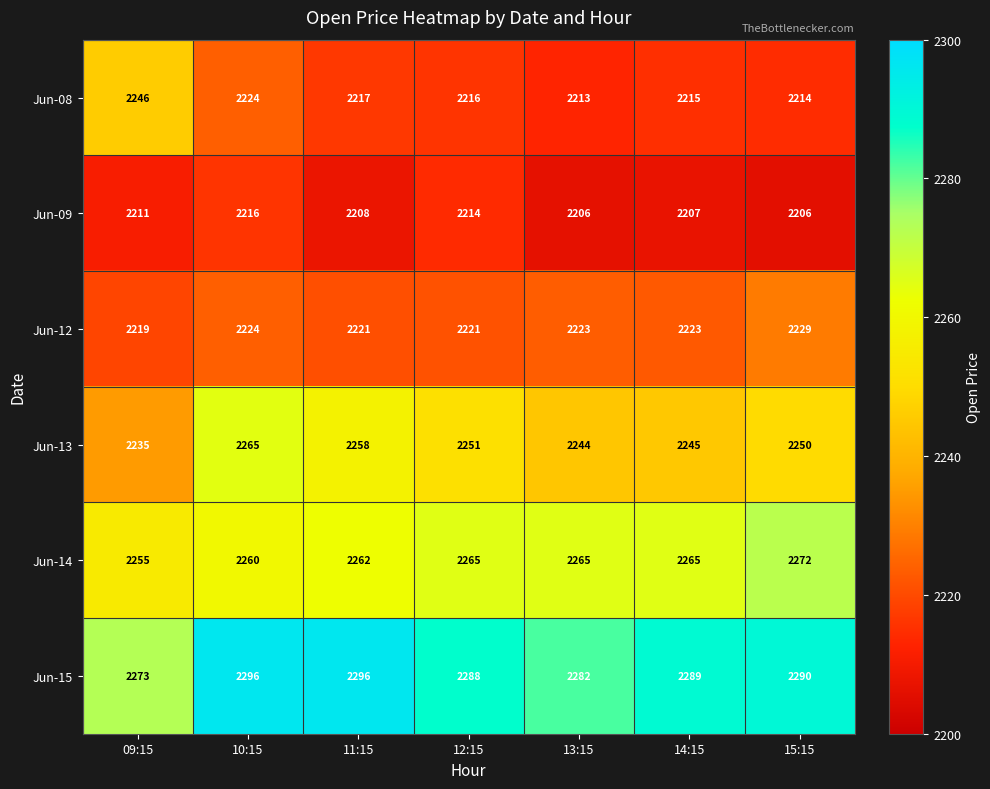

What is the sum of the Jun-13 values at 09:15 and 12:15?

4486